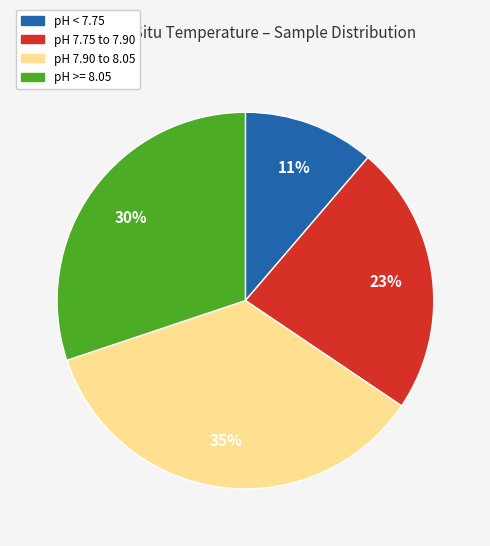

Does any single category account for the majority?

No